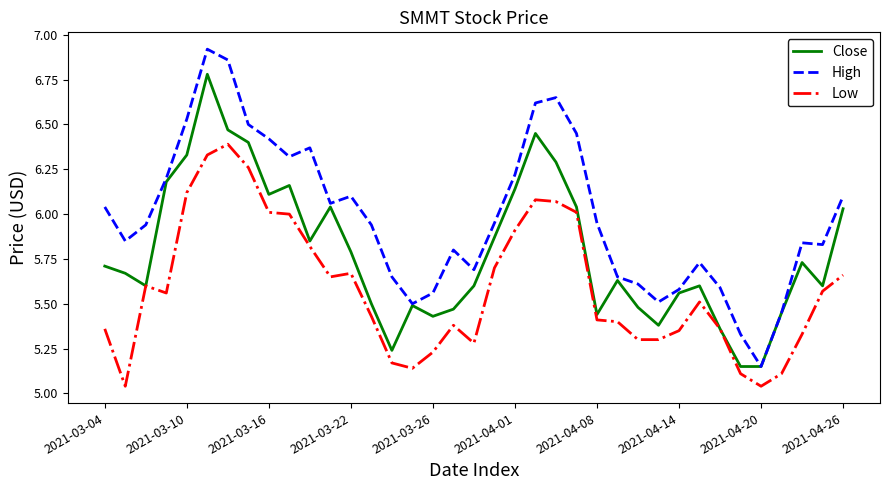

Which series has the largest range (max minus min)?

High